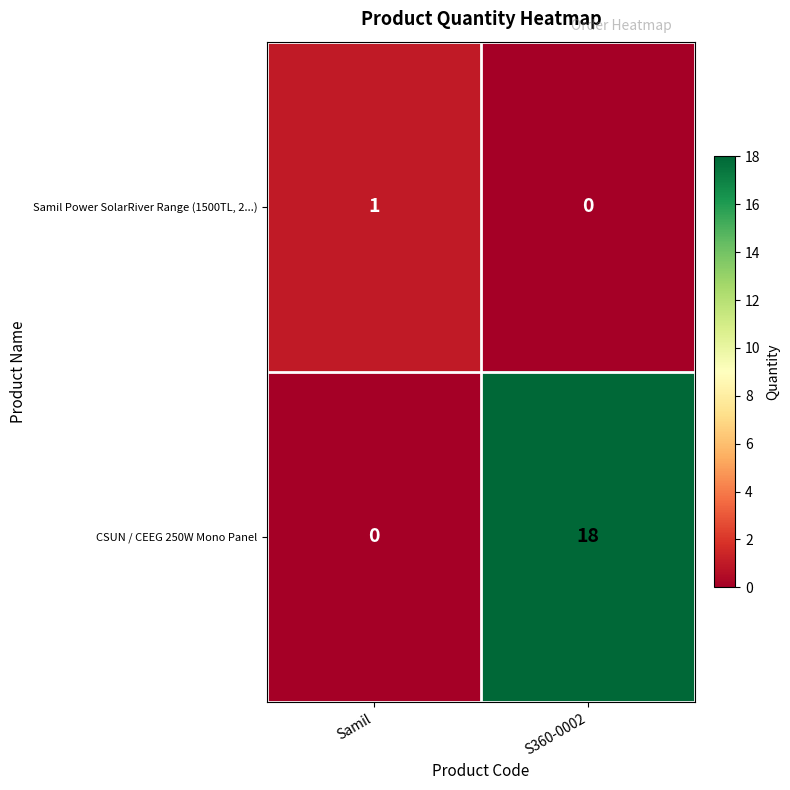

Which series has the widest spread of values?

CSUN / CEEG 250W Mono Panel